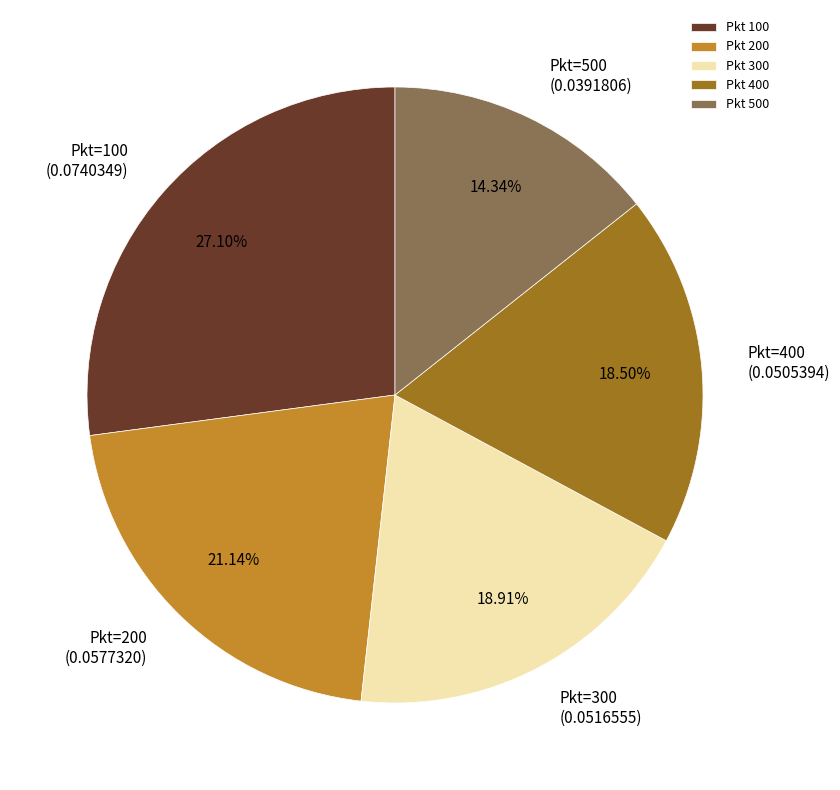

Is there any slice that represents more than half of the pie?

No